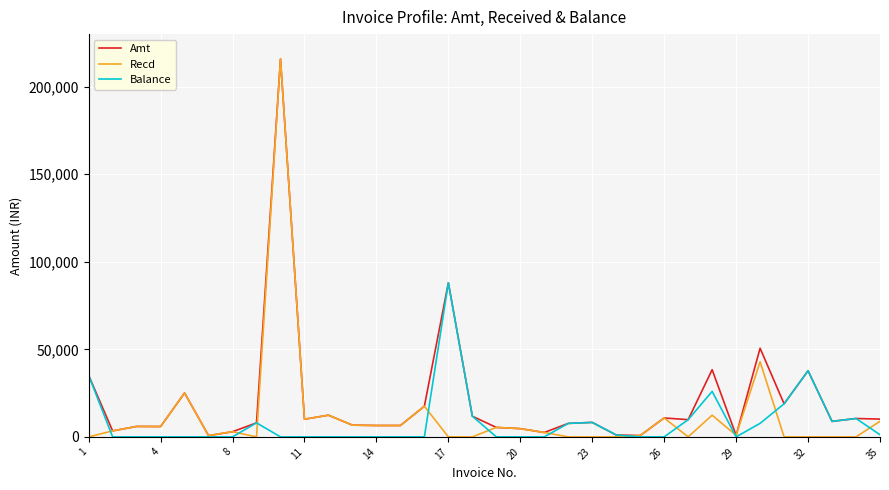

What is the greatest value displayed?

215818.0